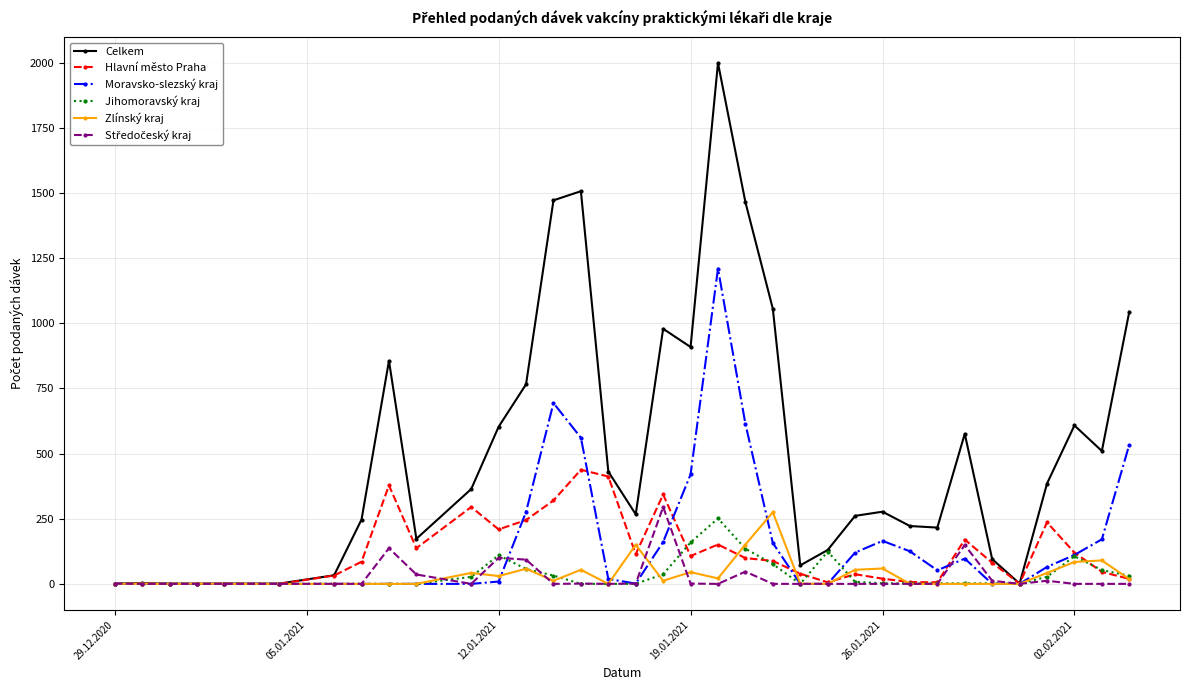

How many data points in Moravsko-slezský kraj are less than 19?

17